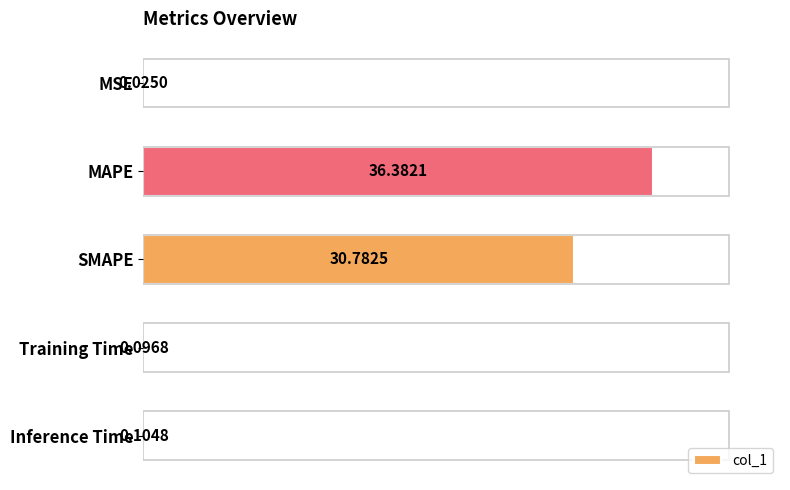

What is the sum of the values at MAPE and SMAPE?

67.2